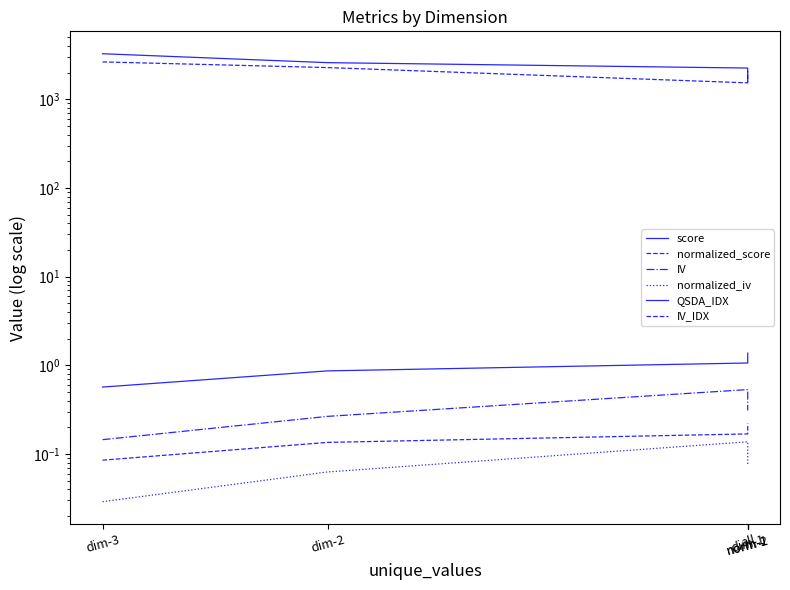

How many interior local peaks does the IV series have?

1